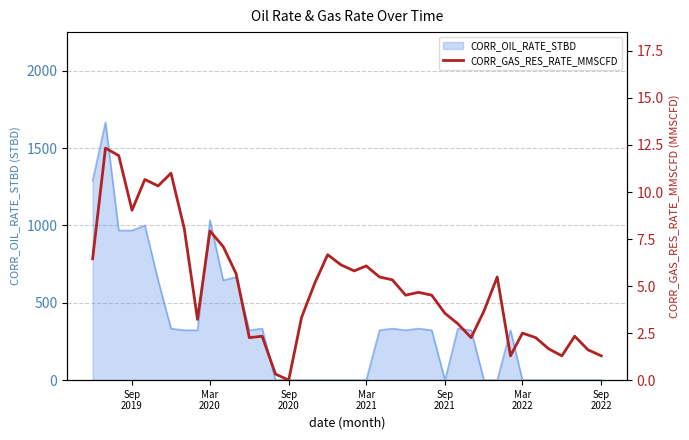

What is the maximum value for CORR_OIL_RATE_STBD?

1666.7